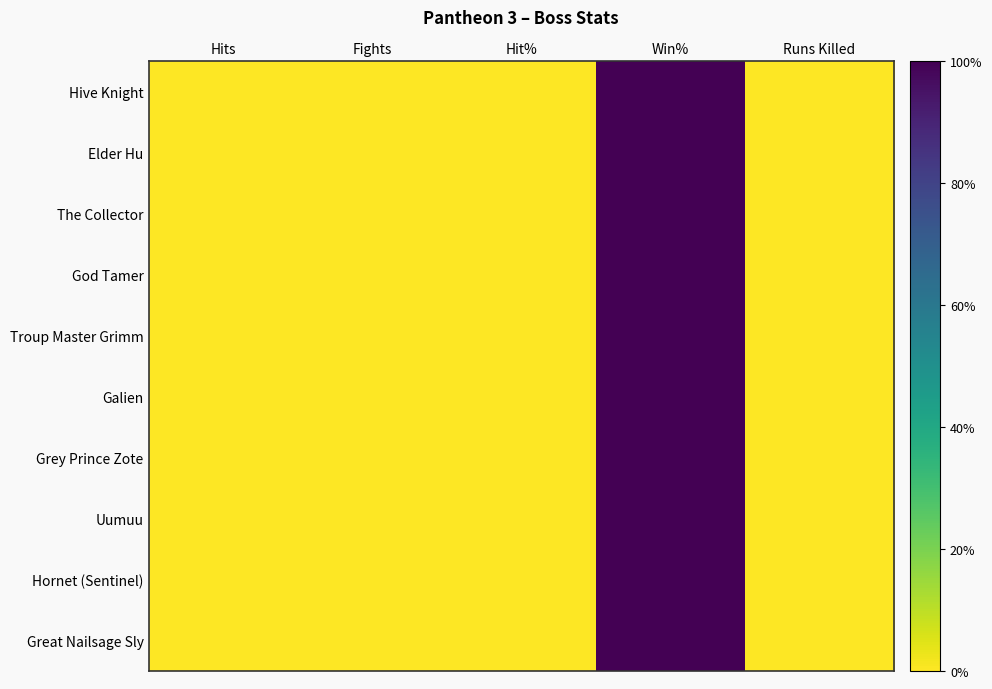

Reading left to right, extract all data points from this chart.

Hive Knight: Hits=0	Fights=0	Hit%=0	Win%=1	Runs Killed=0
Elder Hu: Hits=0	Fights=0	Hit%=0	Win%=1	Runs Killed=0
The Collector: Hits=0	Fights=0	Hit%=0	Win%=1	Runs Killed=0
God Tamer: Hits=0	Fights=0	Hit%=0	Win%=1	Runs Killed=0
Troup Master Grimm: Hits=0	Fights=0	Hit%=0	Win%=1	Runs Killed=0
Galien: Hits=0	Fights=0	Hit%=0	Win%=1	Runs Killed=0
Grey Prince Zote: Hits=0	Fights=0	Hit%=0	Win%=1	Runs Killed=0
Uumuu: Hits=0	Fights=0	Hit%=0	Win%=1	Runs Killed=0
Hornet (Sentinel): Hits=0	Fights=0	Hit%=0	Win%=1	Runs Killed=0
Great Nailsage Sly: Hits=0	Fights=0	Hit%=0	Win%=1	Runs Killed=0